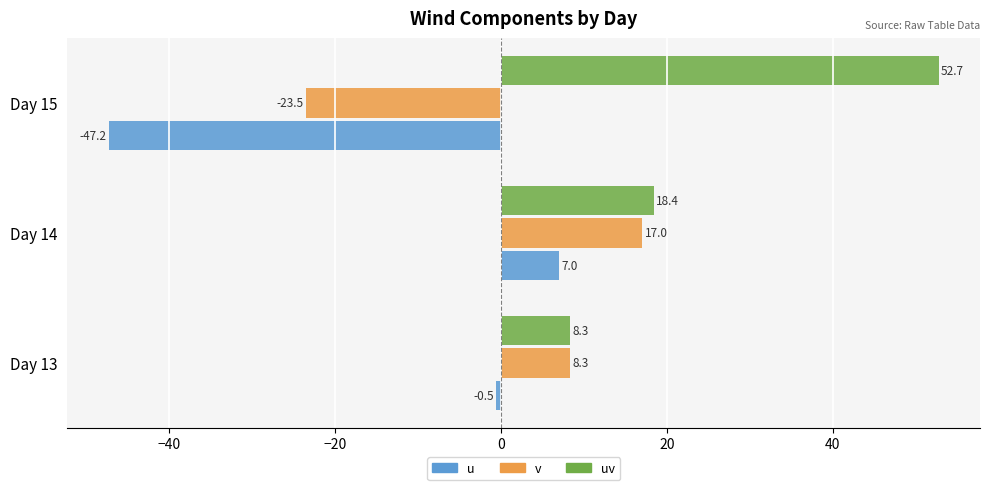

True or false: v has a value of 17.0 at Day 14.

True